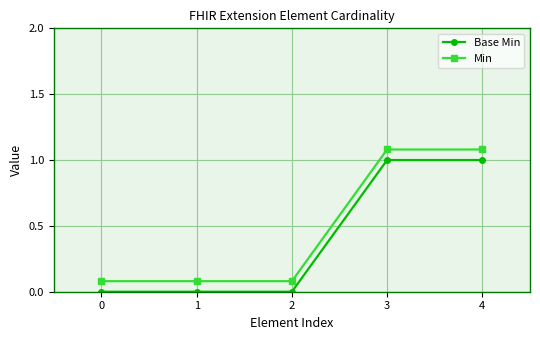

What are all the series names shown in the legend?

Base Min, Min